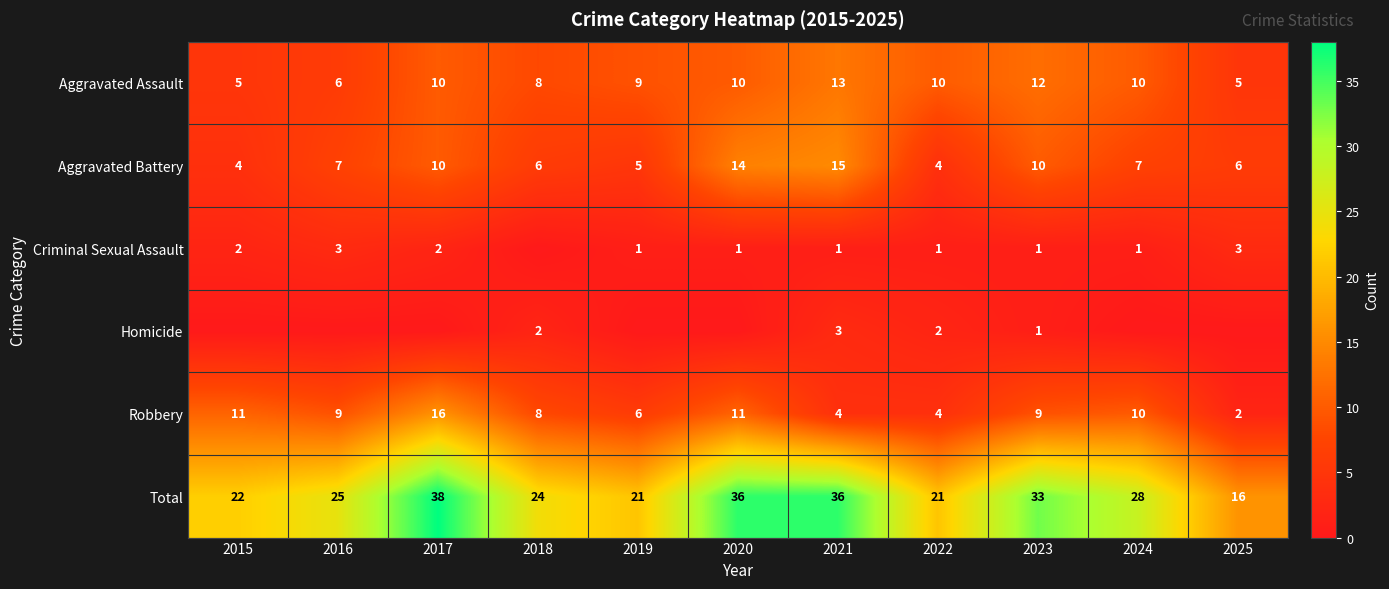

Where does the Robbery series first go above 9?

2015